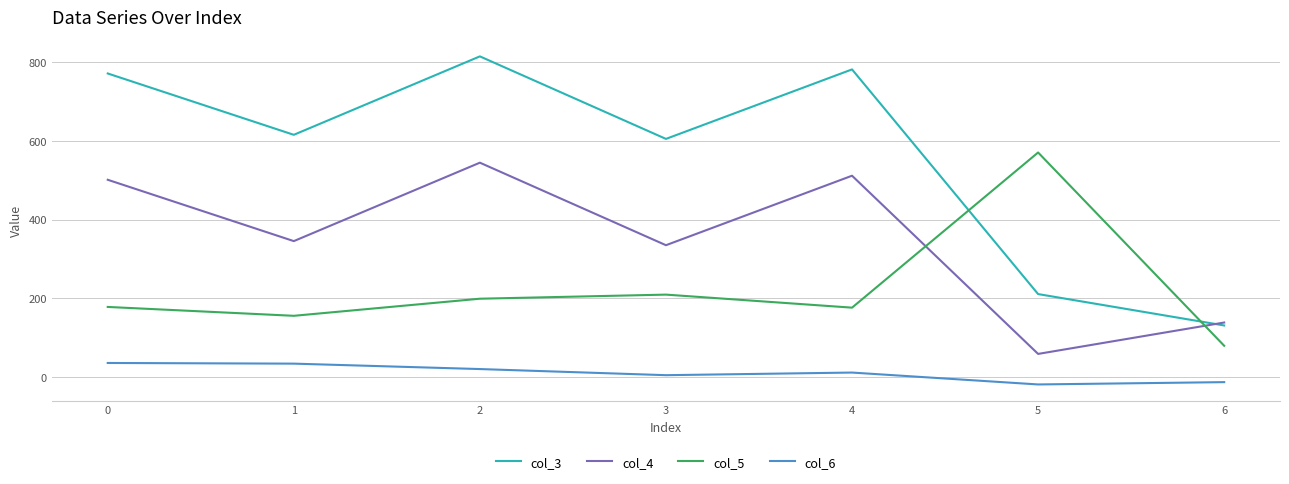

True or false: col_3 and col_5 intersect in this chart.

True